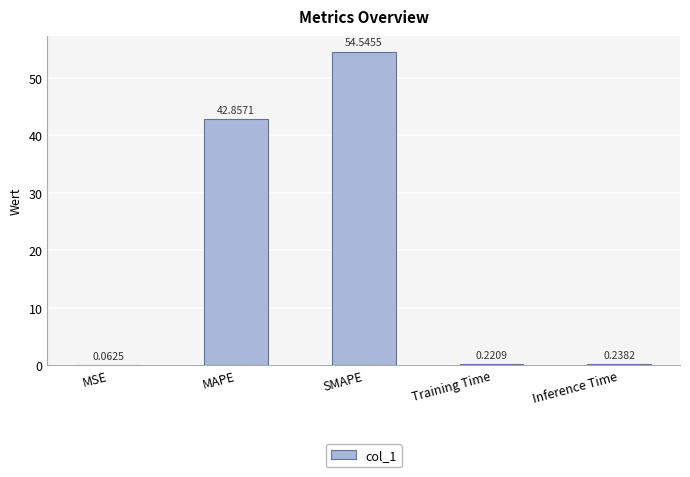

What is the sum of the values at Inference Time and SMAPE?

54.8